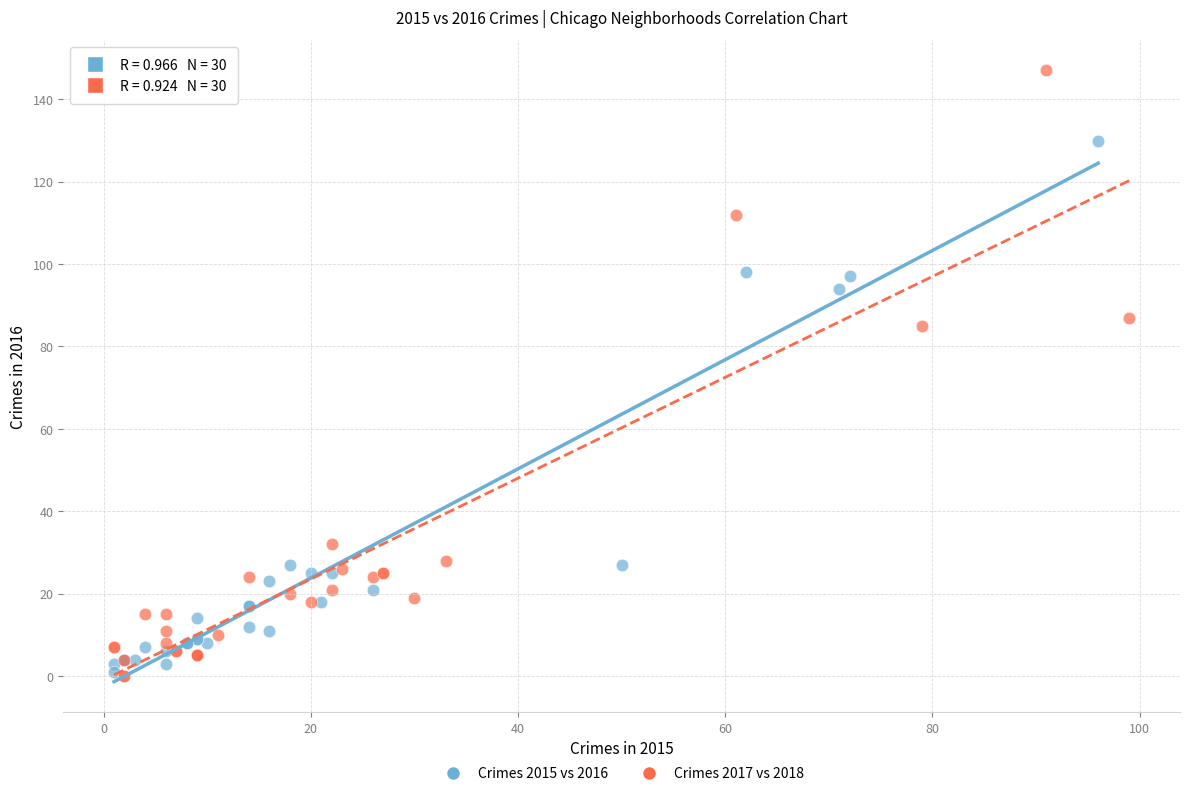

Which series reaches the maximum Y coordinate?

Crimes 2017 vs 2018